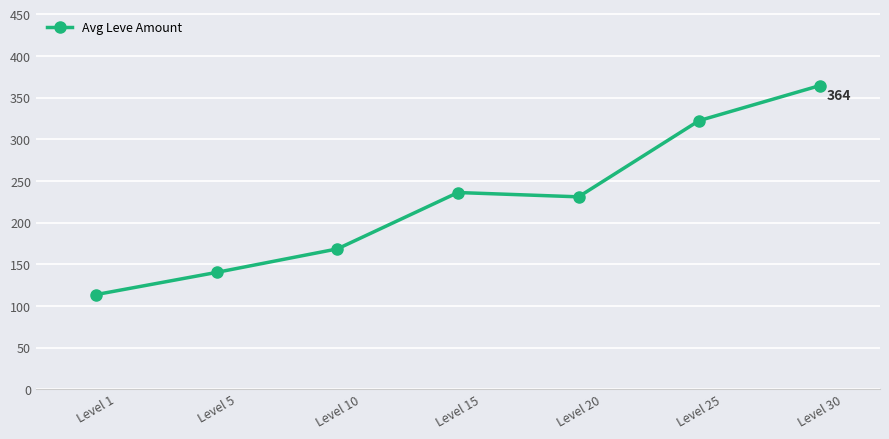

Rank the categories by value from lowest to highest.

Level 1, Level 5, Level 10, Level 20, Level 15, Level 25, Level 30